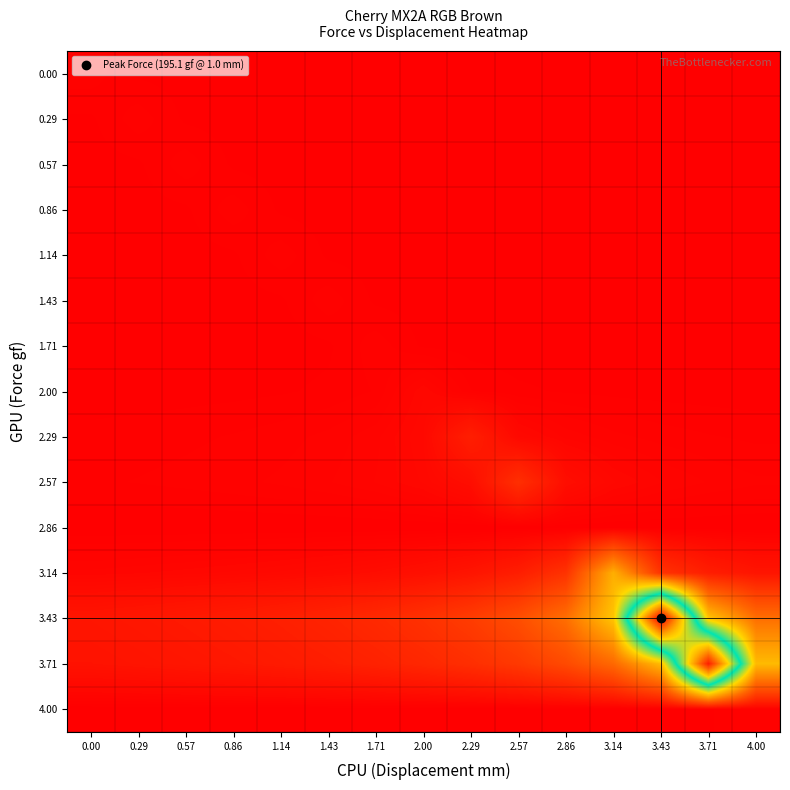

What is the total value across all series at 1.14?

4.4